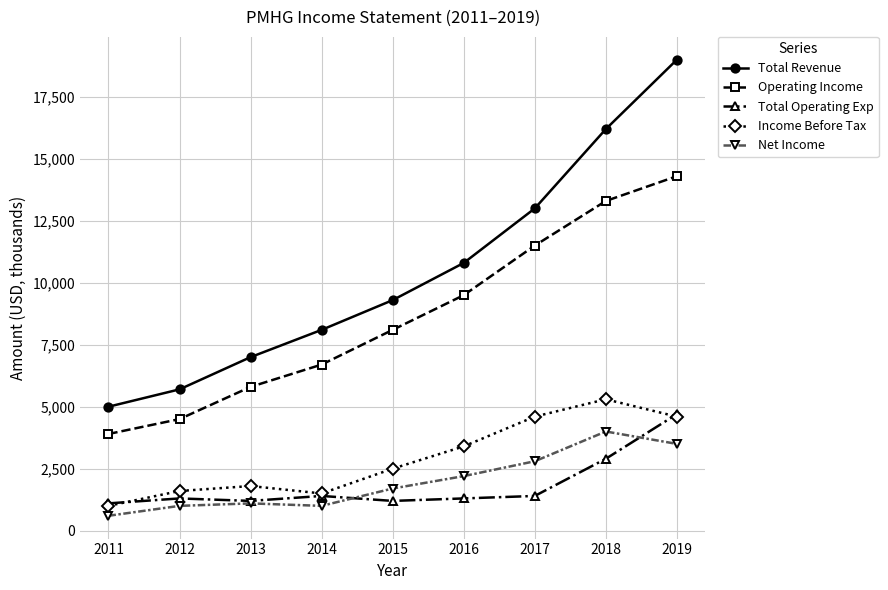

Reading right to left, transcribe all the data shown in this chart.

Total Revenue: 2019=19000	2018=16200	2017=13000	2016=10800	2015=9300	2014=8100	2013=7000	2012=5700	2011=5000
Operating Income: 2019=14300	2018=13300	2017=11500	2016=9500	2015=8100	2014=6700	2013=5800	2012=4500	2011=3900
Total Operating Exp: 2019=4700	2018=2900	2017=1400	2016=1300	2015=1200	2014=1400	2013=1200	2012=1300	2011=1100
Income Before Tax: 2019=4600	2018=5300	2017=4600	2016=3400	2015=2500	2014=1500	2013=1800	2012=1600	2011=1000
Net Income: 2019=3500	2018=4000	2017=2800	2016=2200	2015=1700	2014=1000	2013=1100	2012=1000	2011=600